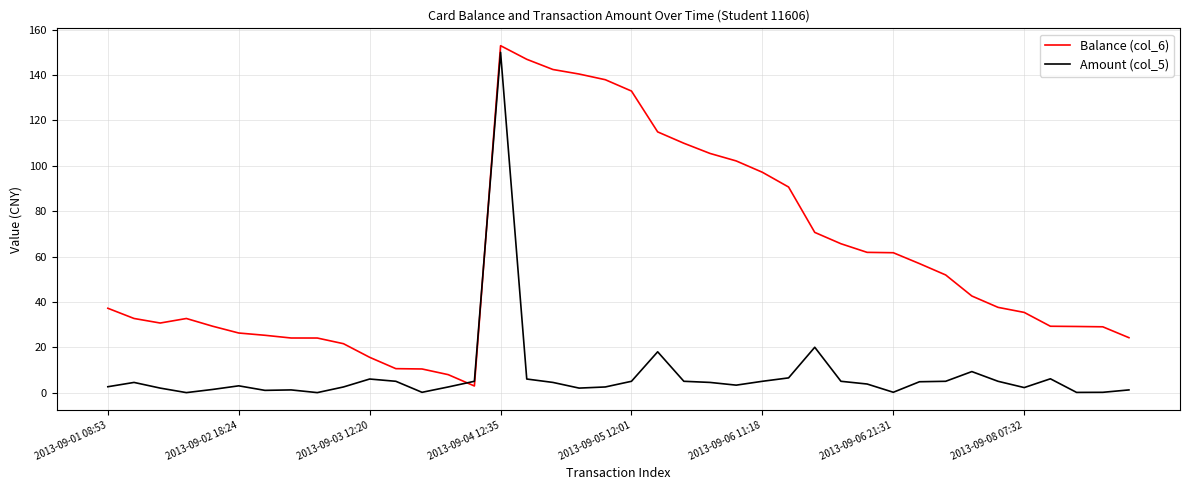

What is the greatest value displayed?

152.9